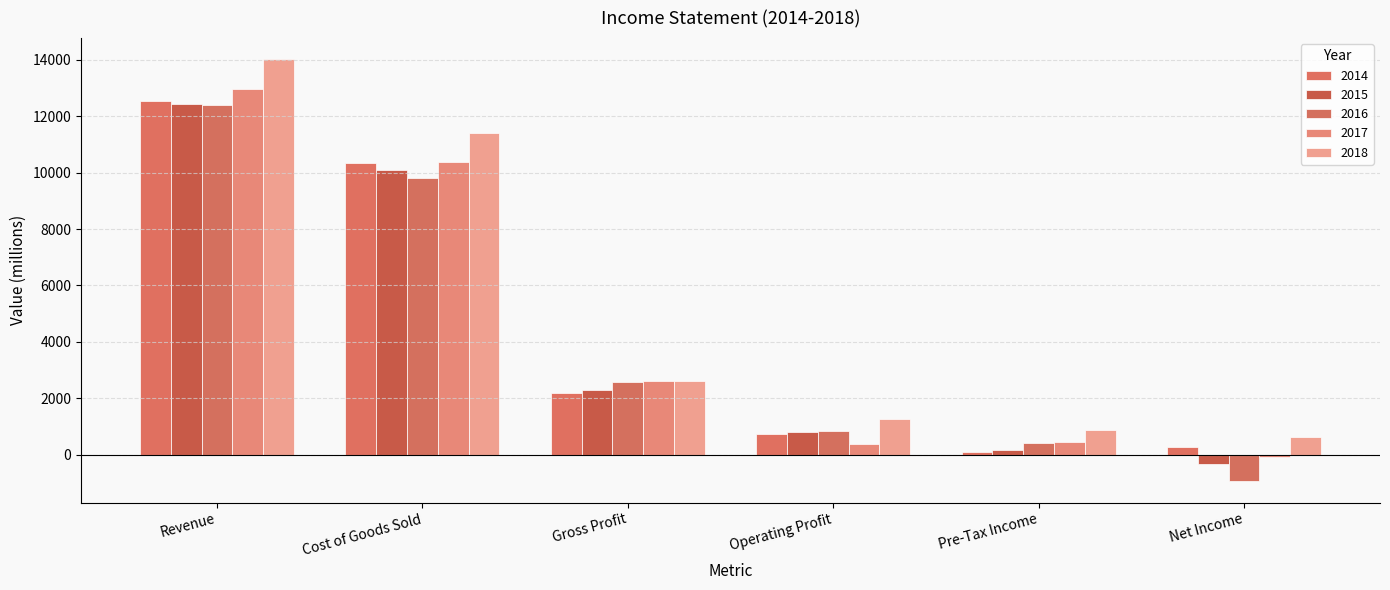

How many values in 2015 are below zero?

1